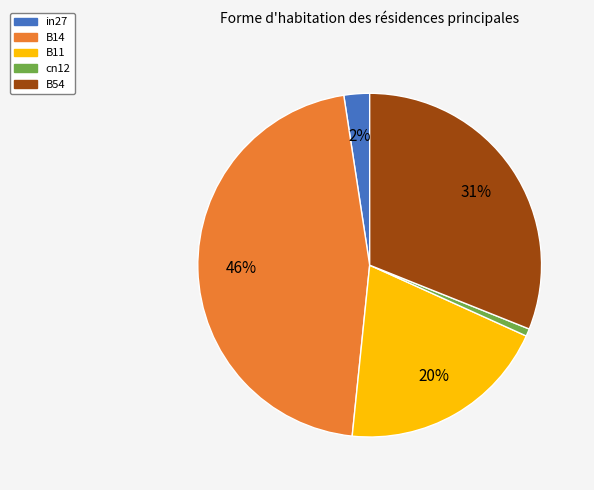

Do B54 and B11 together represent more than half of the pie?

Yes